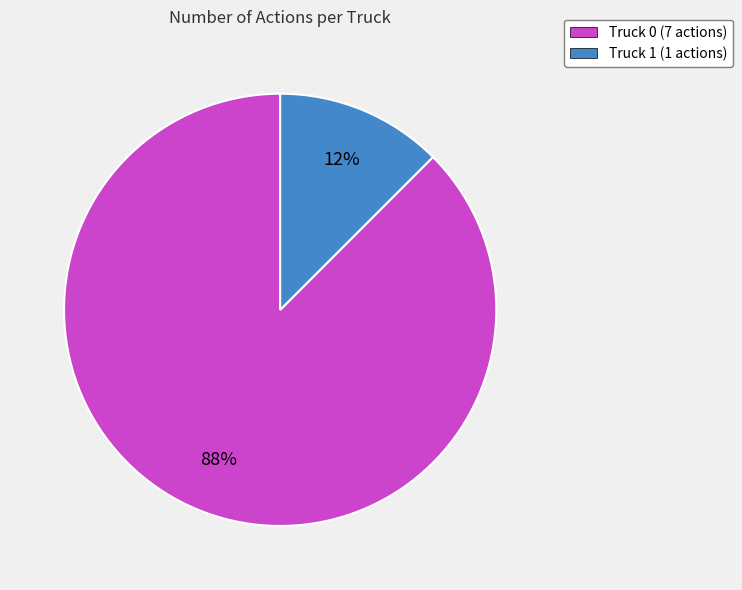

Rank the categories by value from lowest to highest.

Truck 1, Truck 0